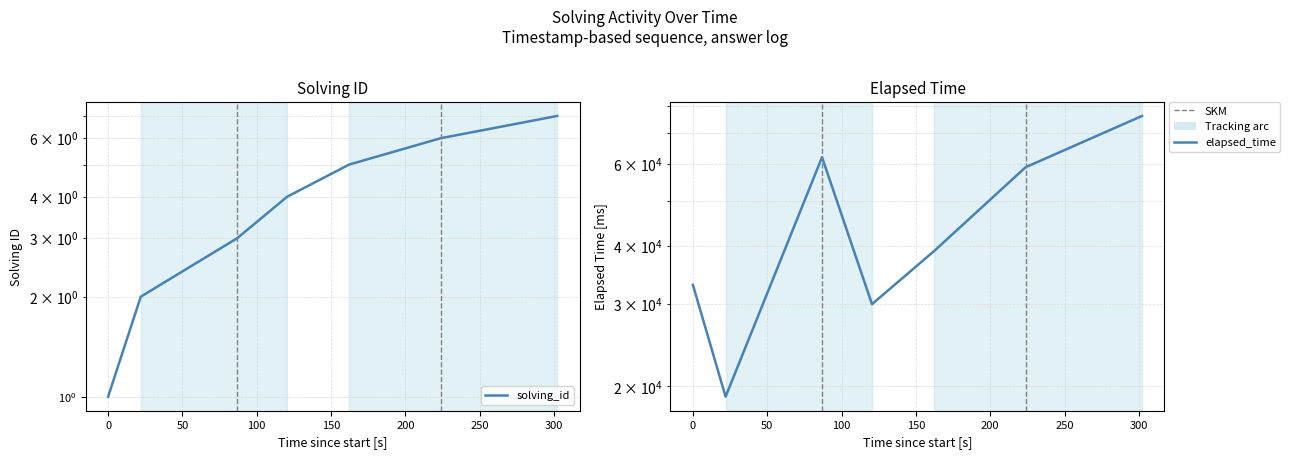

What is the difference between the solving_id values at 1550822091210 and 1550821954276?

3